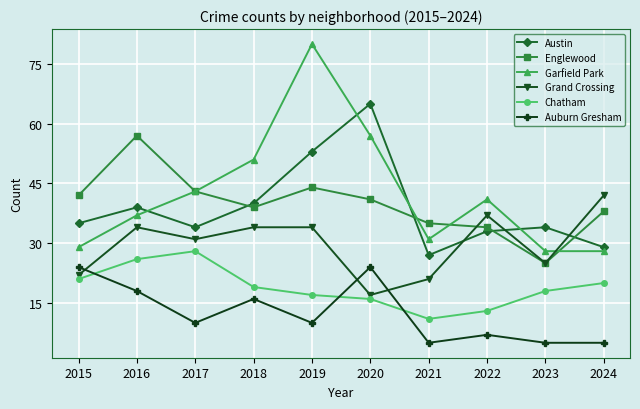

List the series in order of their peak value, highest first.

Garfield Park, Austin, Englewood, Grand Crossing, Chatham, Auburn Gresham